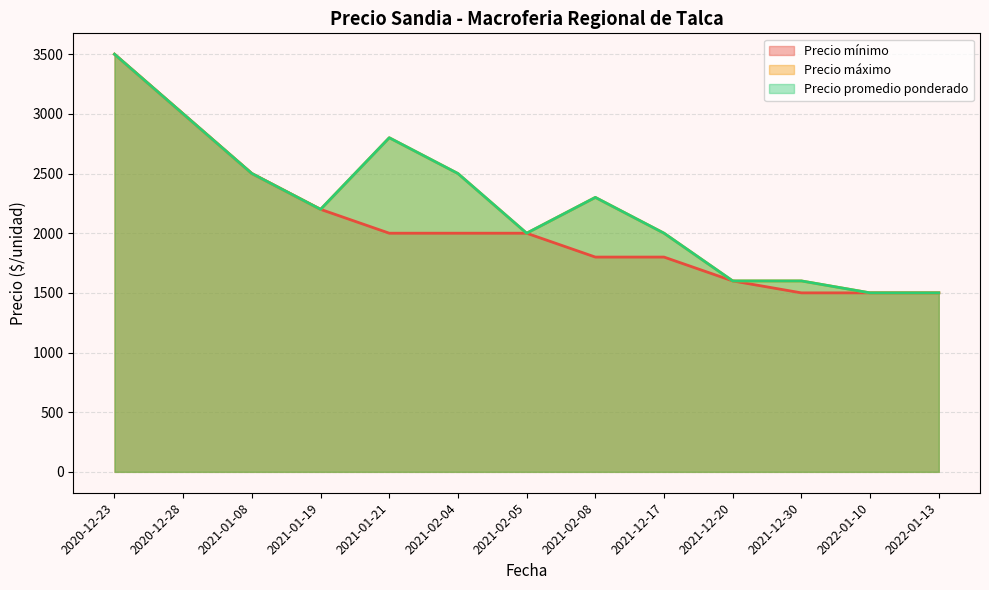

The Precio mínimo series shows 1872 at 2020-12-23. True or false?

False